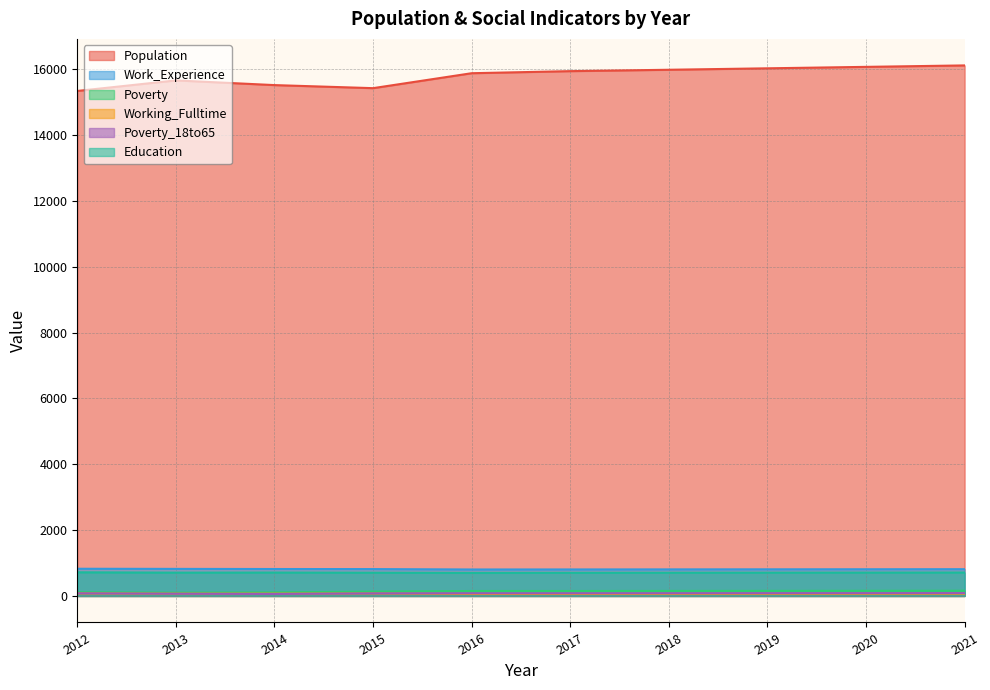

What is the difference between the maximum and minimum values in the Working_Fulltime series?

17